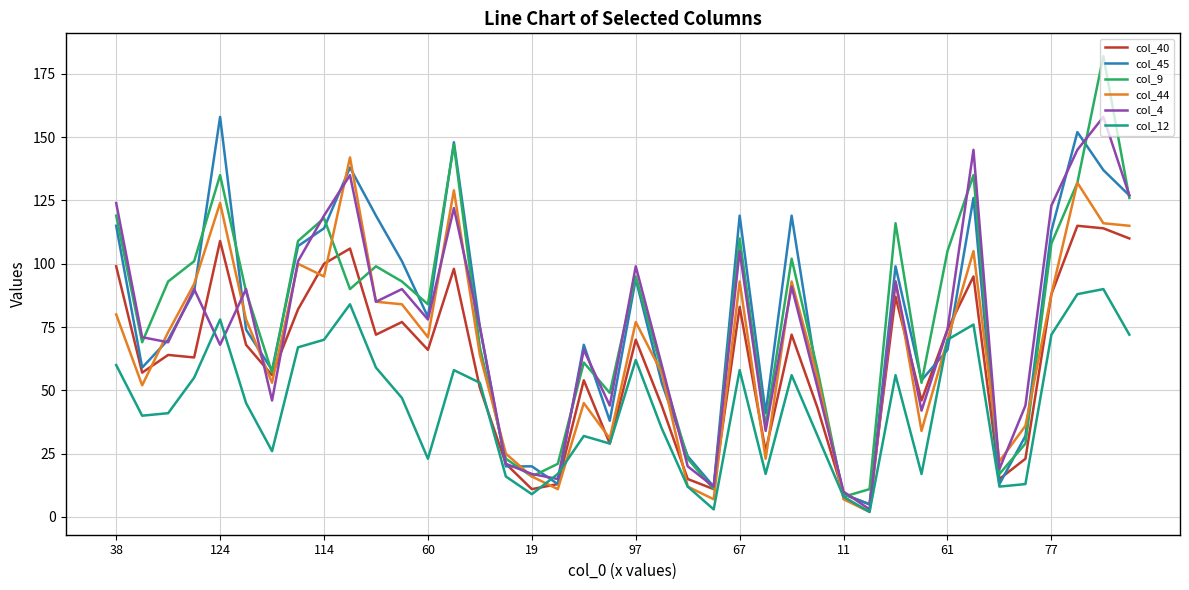

Which series has the largest range (max minus min)?

col_9